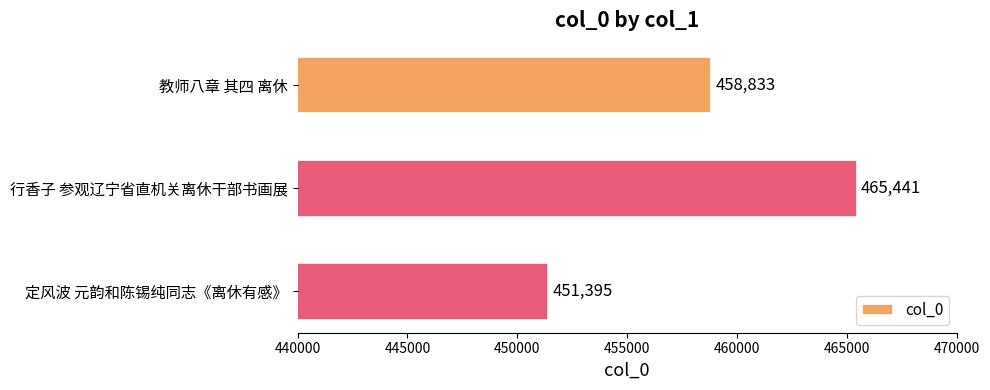

Which category has the highest value across all series?

行香子 参观辽宁省直机关离休干部书画展